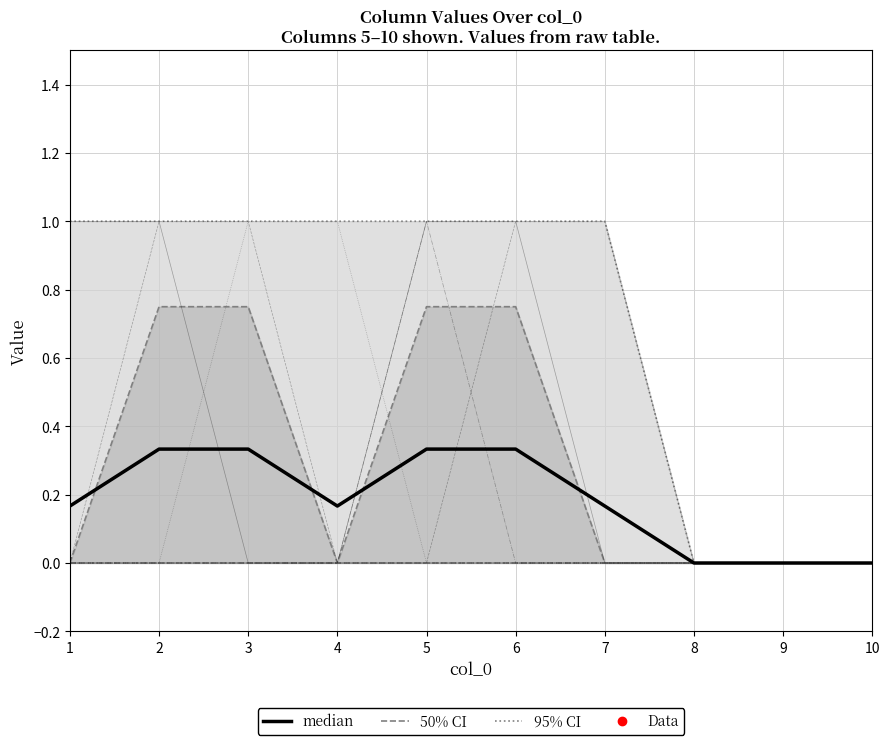

What is the maximum value shown in the chart?

1